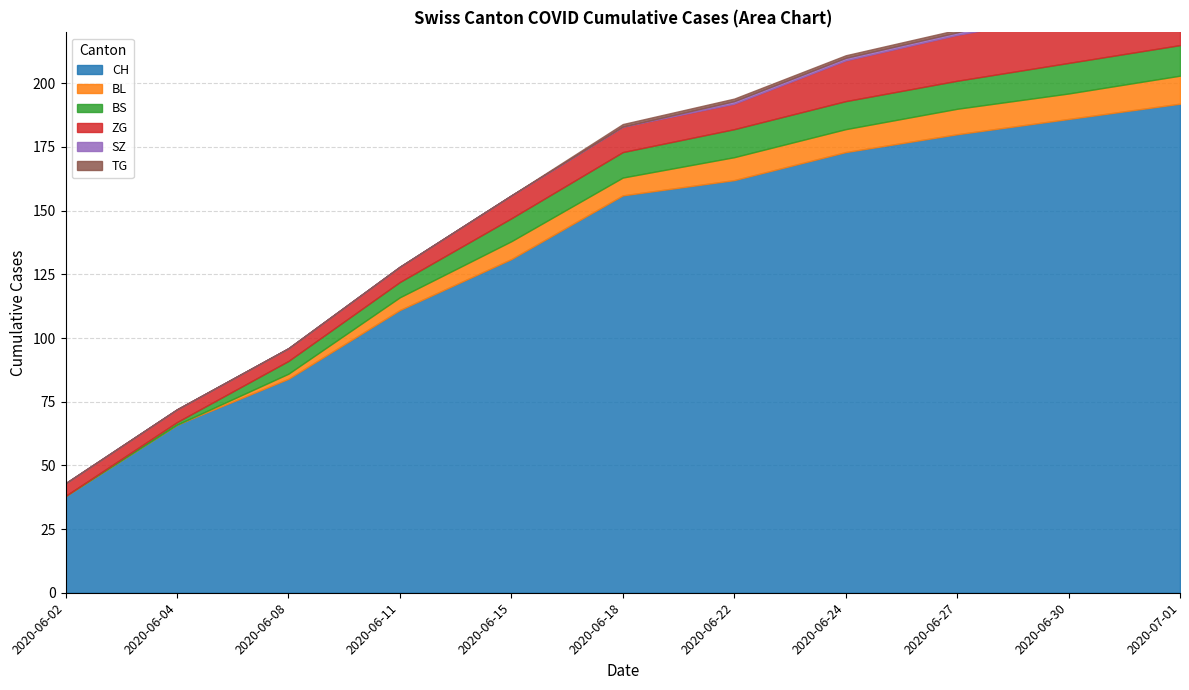

Which series changed the most between 2020-06-08 and 2020-06-30?

CH